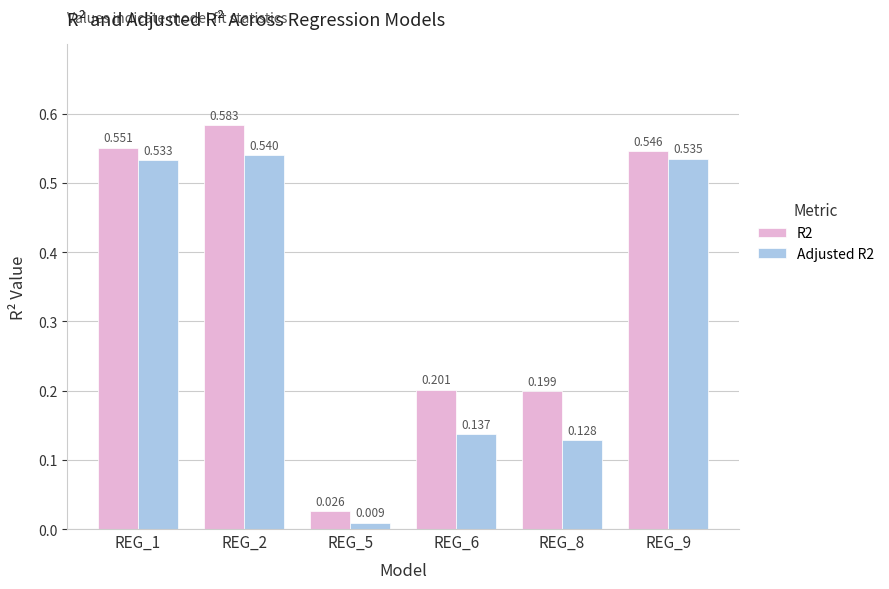

List the labels in order of Adjusted R2 value, smallest first.

REG_5, REG_8, REG_6, REG_1, REG_9, REG_2